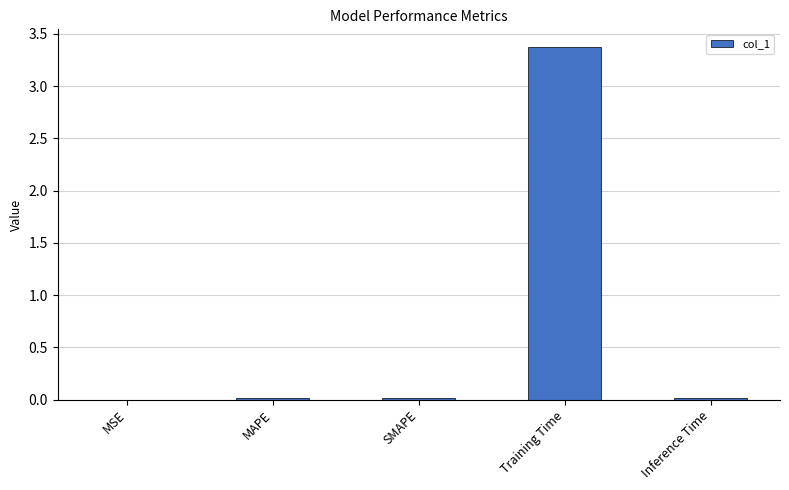

What is the approximate value at Training Time?

3.4